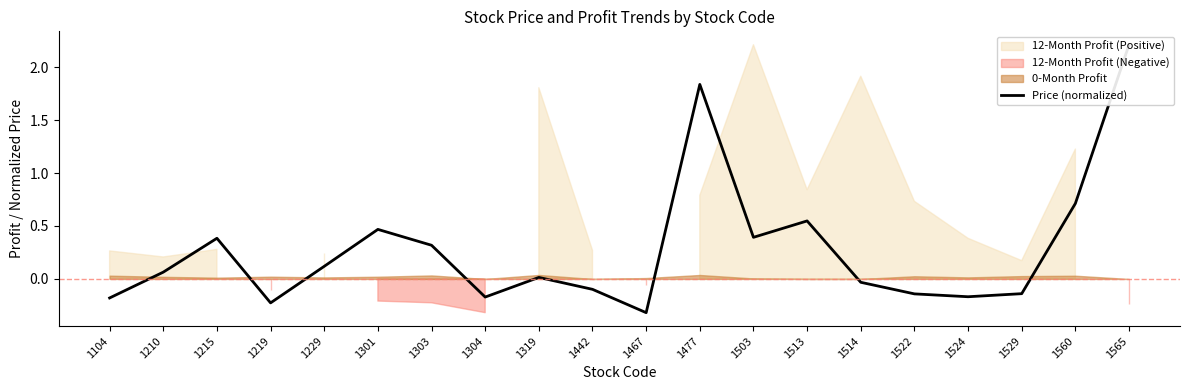

What is the difference between the maximum and minimum values?

2.5